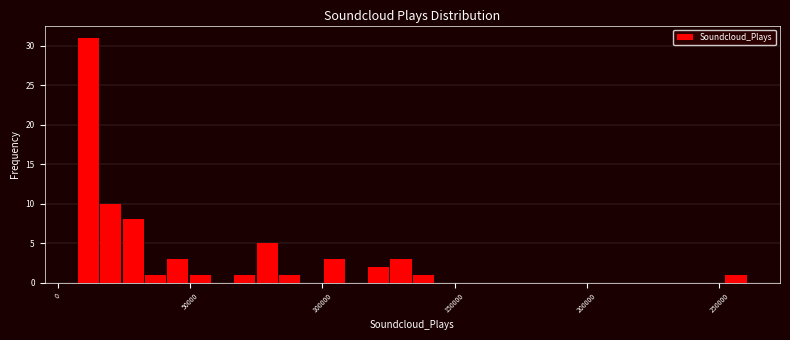

Read against the x-axis, roughly where is the centre of the tallest bar?

10000